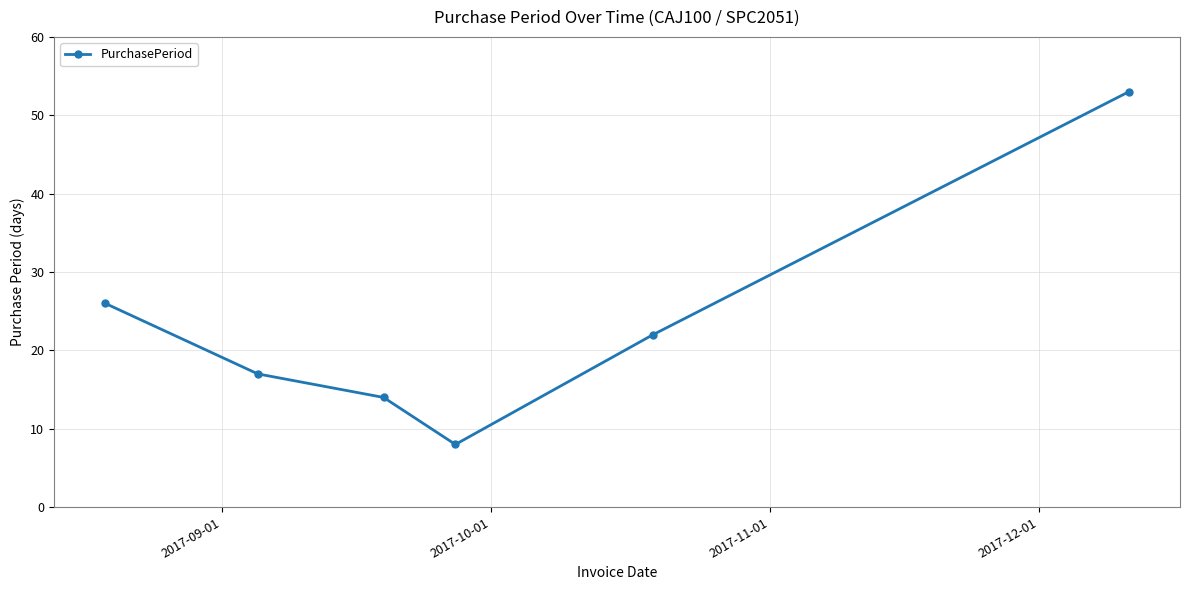

How many interior local valleys (lower than both neighbors) does the data have?

1